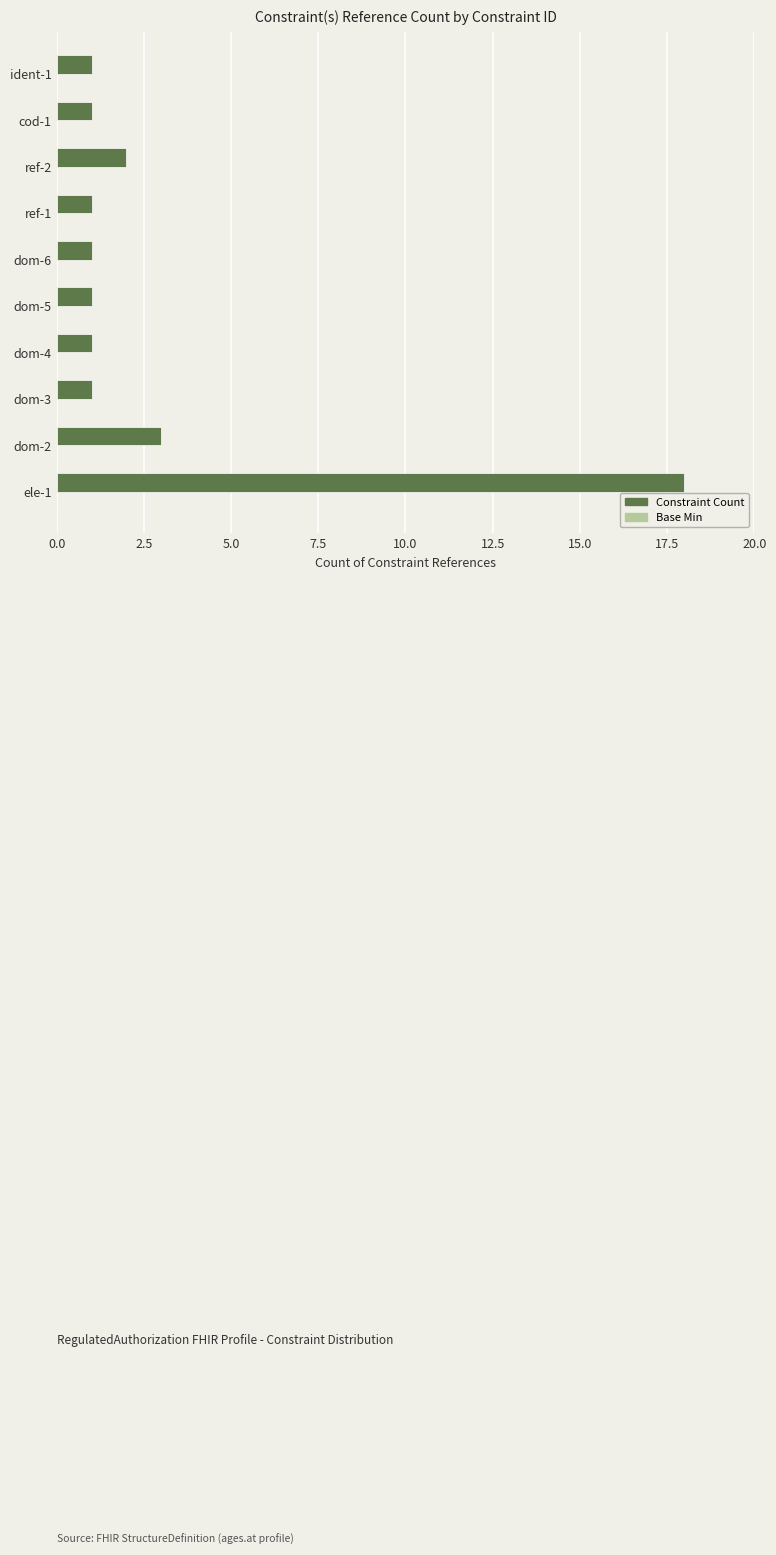

Which category has the highest value across all series?

ele-1